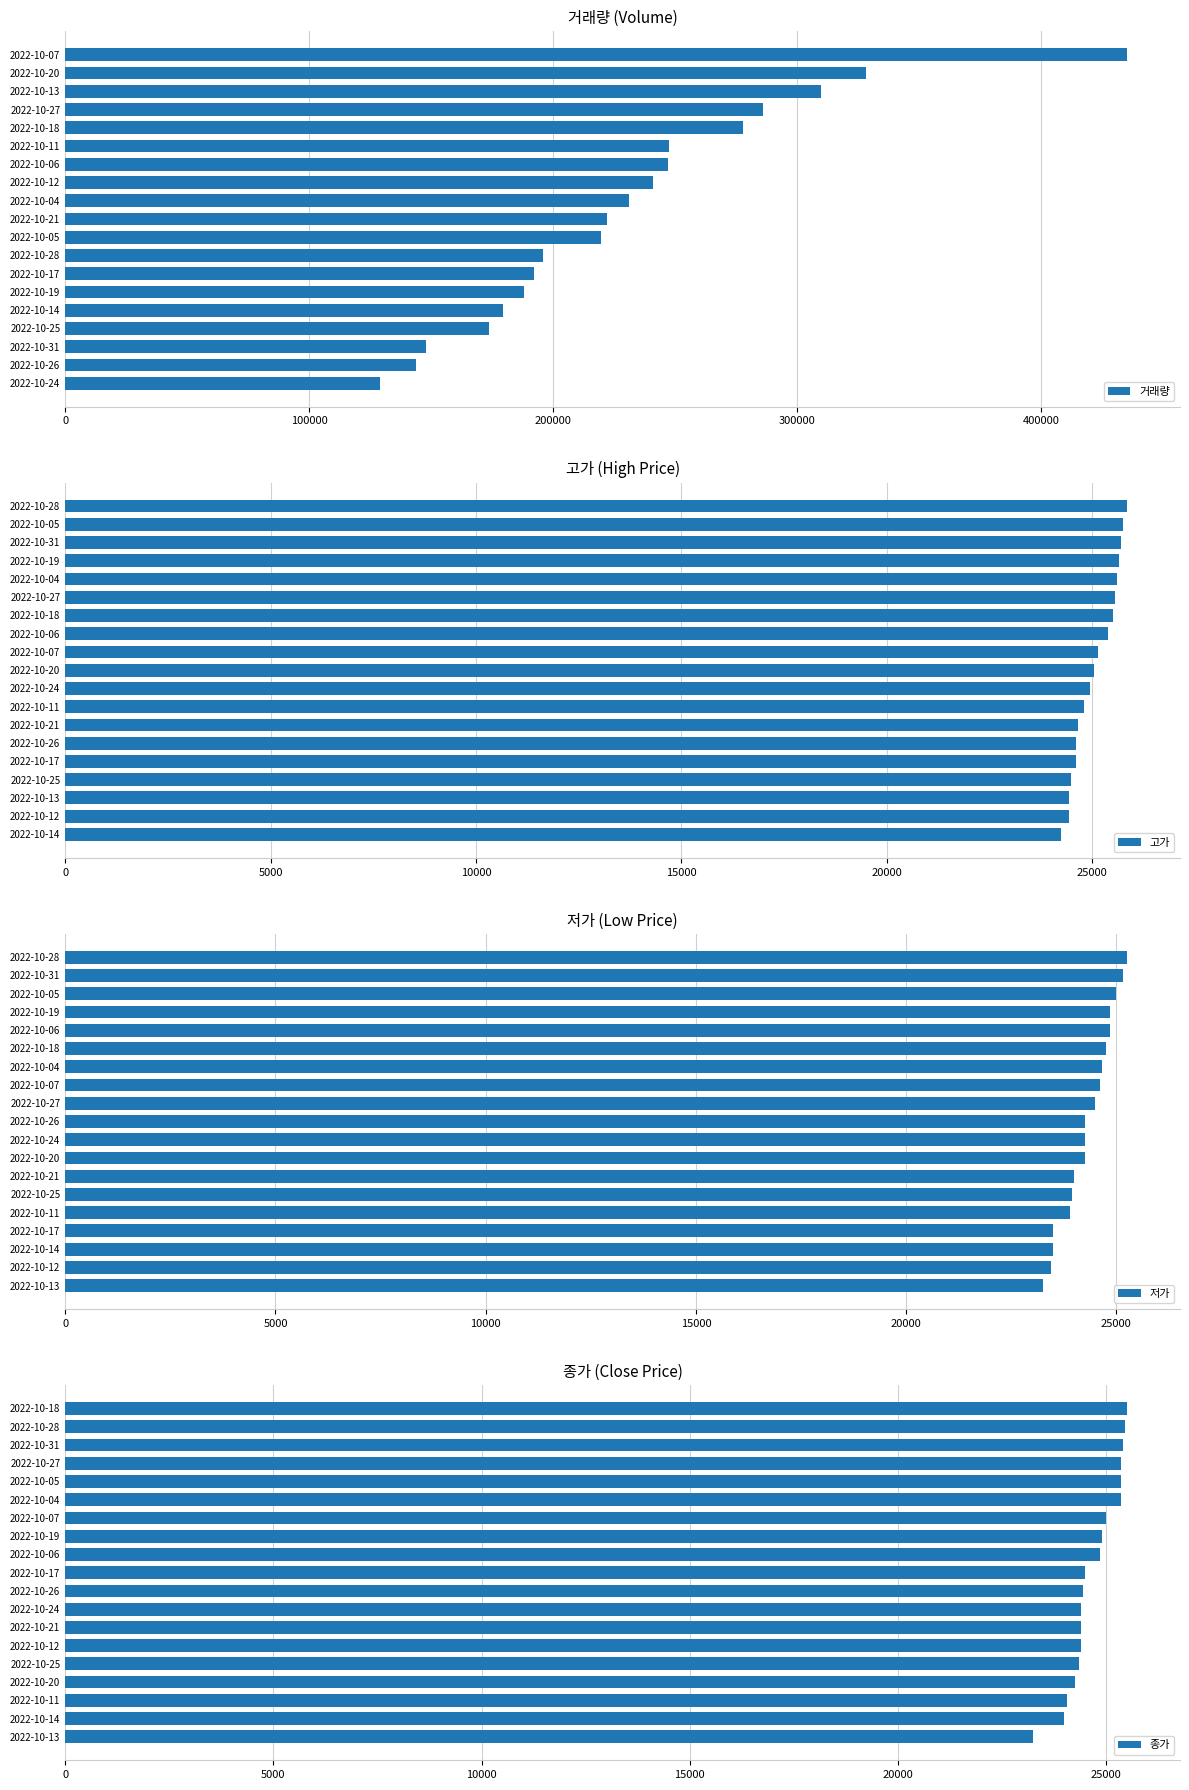

Are the bars grouped side by side (vs. stacked)?

Yes